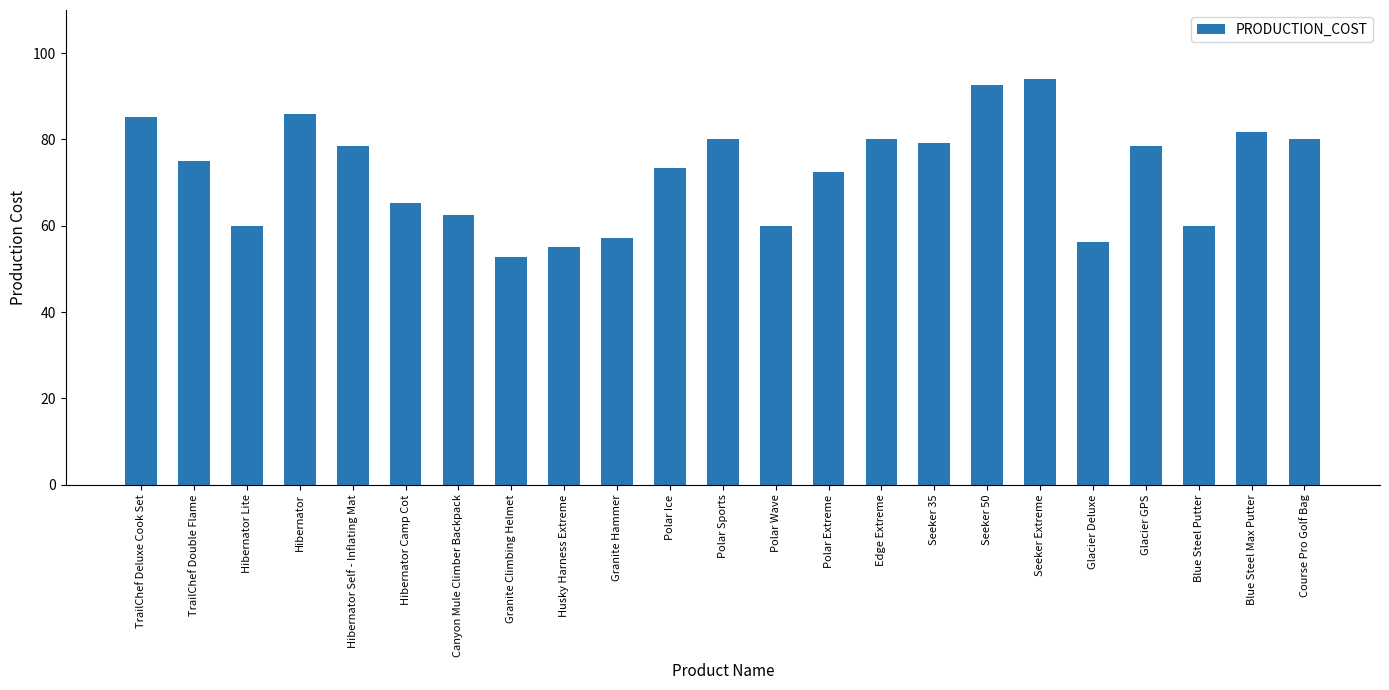

The chart shows a value of 118.2 at Blue Steel Max Putter. True or false?

False